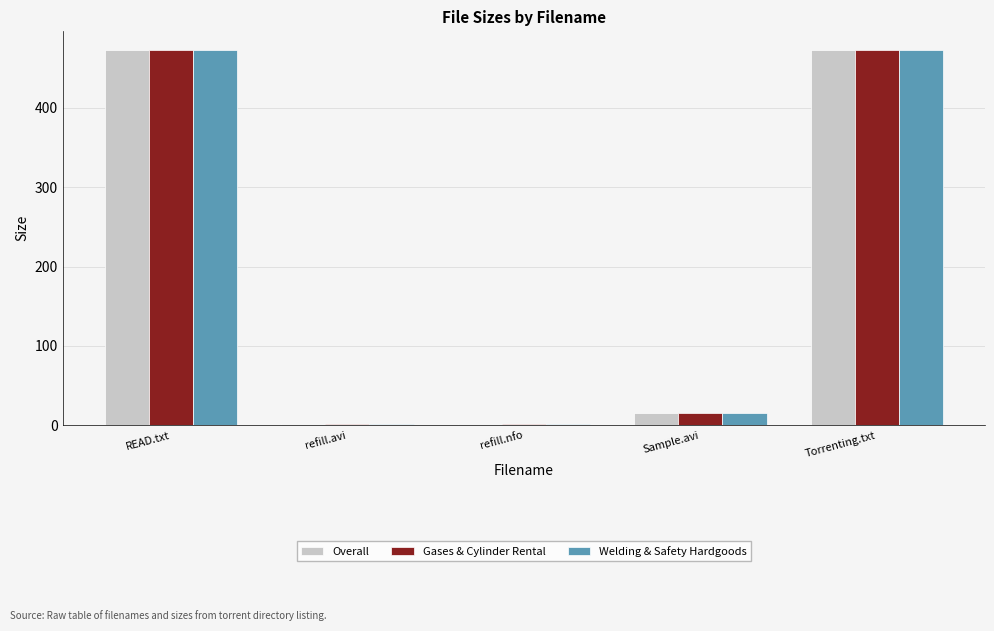

Is the value of Overall at Sample.avi greater than the value of Gases & Cylinder Rental at refill.nfo?

Yes